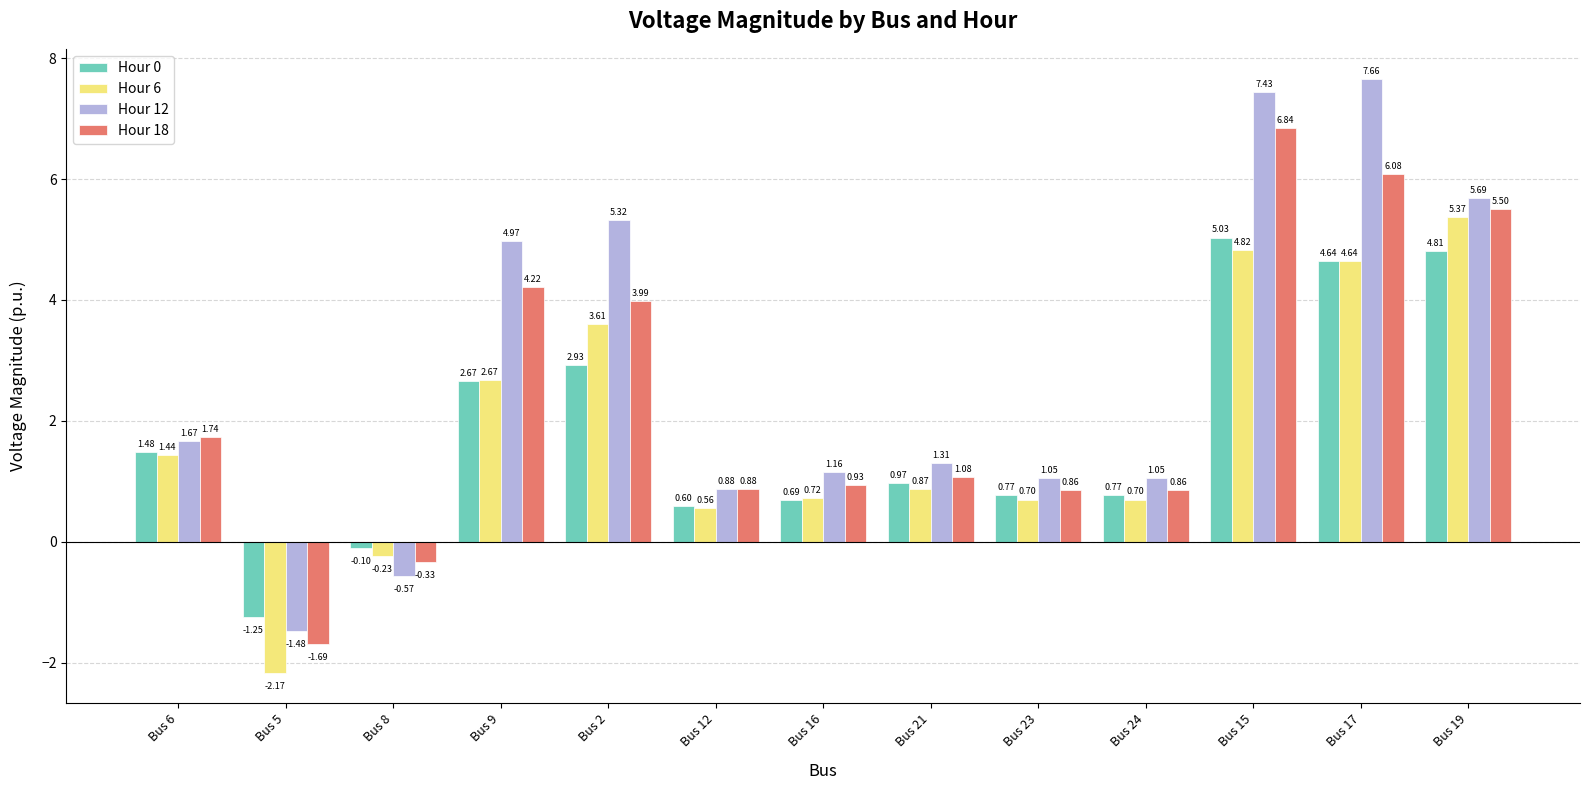

Which series has the largest total across all categories?

Hour 12